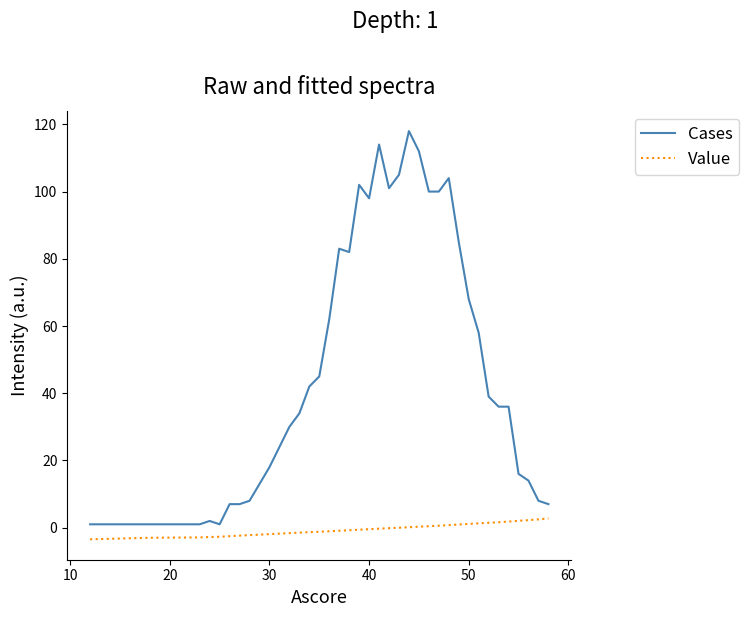

Does the chart have visible grid lines?

No